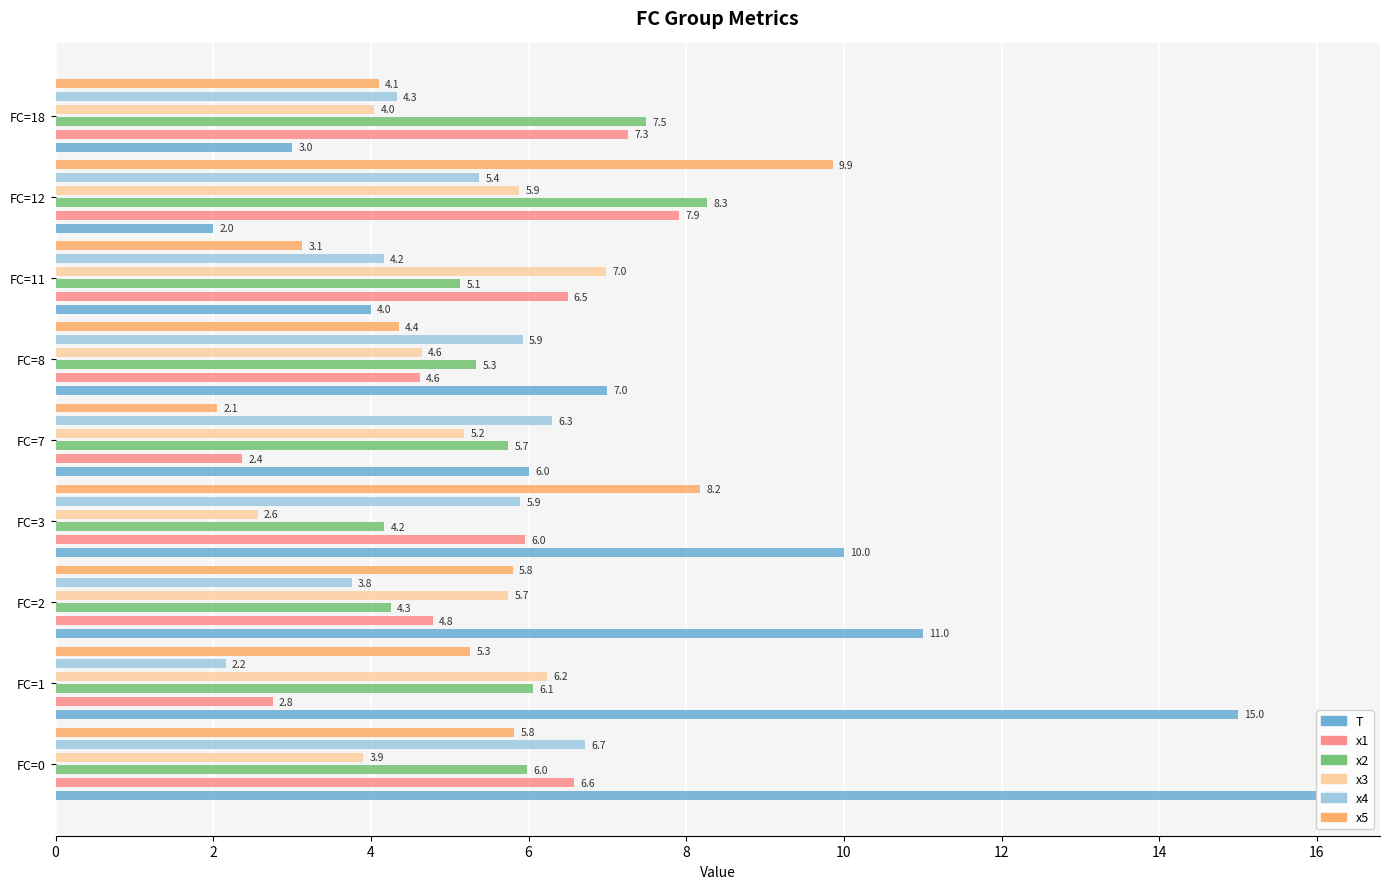

True or false: x1 has a value of 2.8 at FC=1.

True